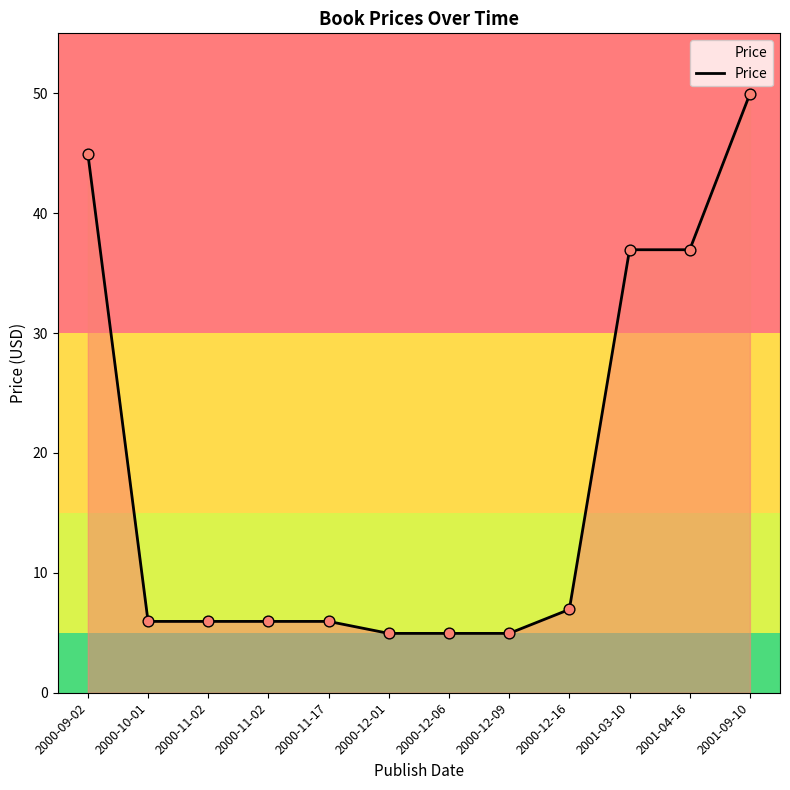

Approximately how many times larger is the value at 2000-12-01 compared to 2000-12-06?

1.0